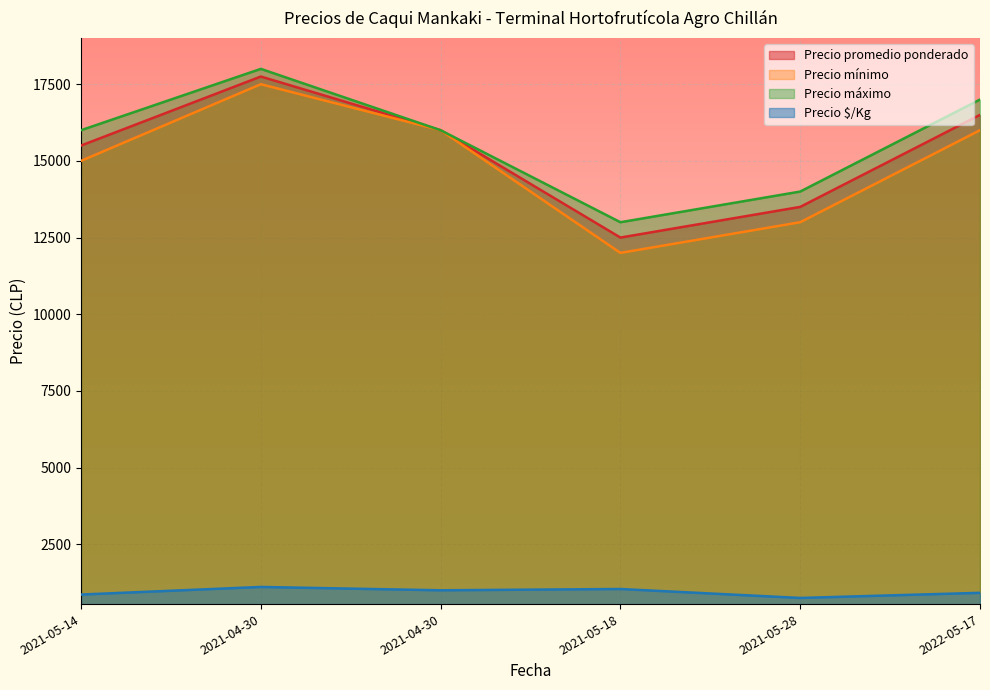

Rank the series by their maximum value, from highest to lowest.

Precio máximo, Precio promedio ponderado, Precio mínimo, Precio $/Kg